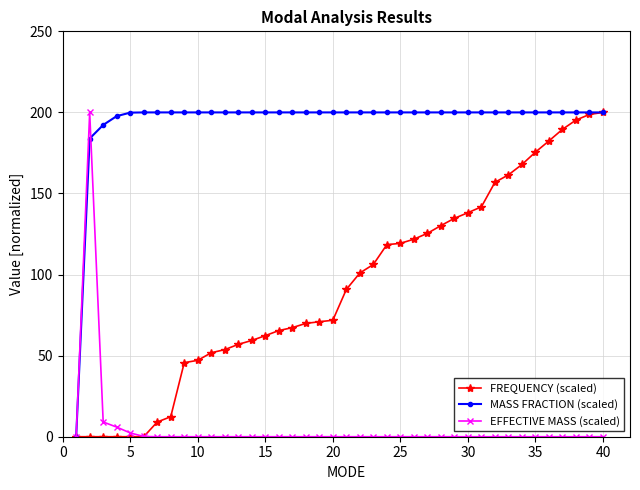

At how many categories does at least one series exceed 118?

39